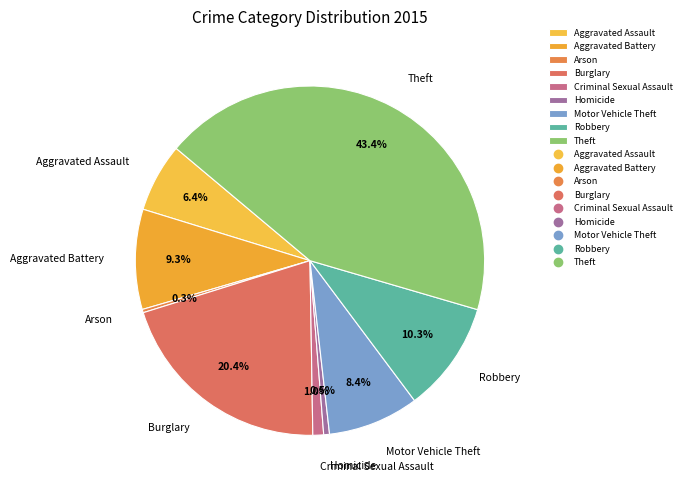

Is the sum of Homicide and Criminal Sexual Assault greater than half?

No